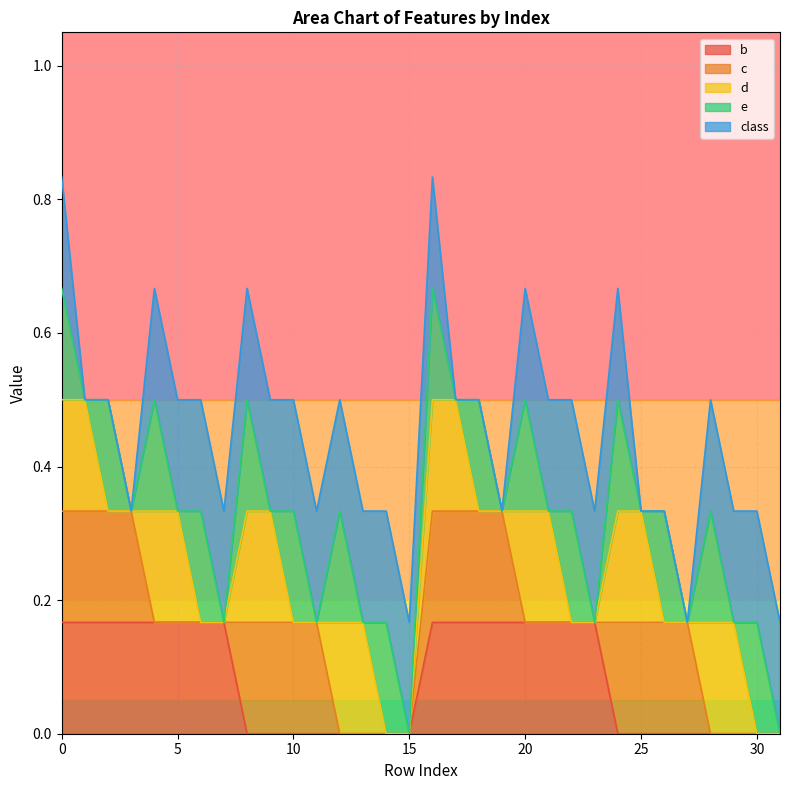

Reading left to right, what are all the values shown in this chart?

b: 0=1	1=1	2=1	3=1	4=1	5=1	6=1	7=1	8=0	9=0	10=0	11=0	12=0	13=0	14=0	15=0	16=1	17=1	18=1	19=1	20=1	21=1	22=1	23=1	24=0	25=0	26=0	27=0	28=0	29=0	30=0	31=0
c: 0=1	1=1	2=1	3=1	4=0	5=0	6=0	7=0	8=1	9=1	10=1	11=1	12=0	13=0	14=0	15=0	16=1	17=1	18=1	19=1	20=0	21=0	22=0	23=0	24=1	25=1	26=1	27=1	28=0	29=0	30=0	31=0
d: 0=1	1=1	2=0	3=0	4=1	5=1	6=0	7=0	8=1	9=1	10=0	11=0	12=1	13=1	14=0	15=0	16=1	17=1	18=0	19=0	20=1	21=1	22=0	23=0	24=1	25=1	26=0	27=0	28=1	29=1	30=0	31=0
e: 0=1	1=0	2=1	3=0	4=1	5=0	6=1	7=0	8=1	9=0	10=1	11=0	12=1	13=0	14=1	15=0	16=1	17=0	18=1	19=0	20=1	21=0	22=1	23=0	24=1	25=0	26=1	27=0	28=1	29=0	30=1	31=0
class: 0=1	1=0	2=0	3=0	4=1	5=1	6=1	7=1	8=1	9=1	10=1	11=1	12=1	13=1	14=1	15=1	16=1	17=0	18=0	19=0	20=1	21=1	22=1	23=1	24=1	25=0	26=0	27=0	28=1	29=1	30=1	31=1